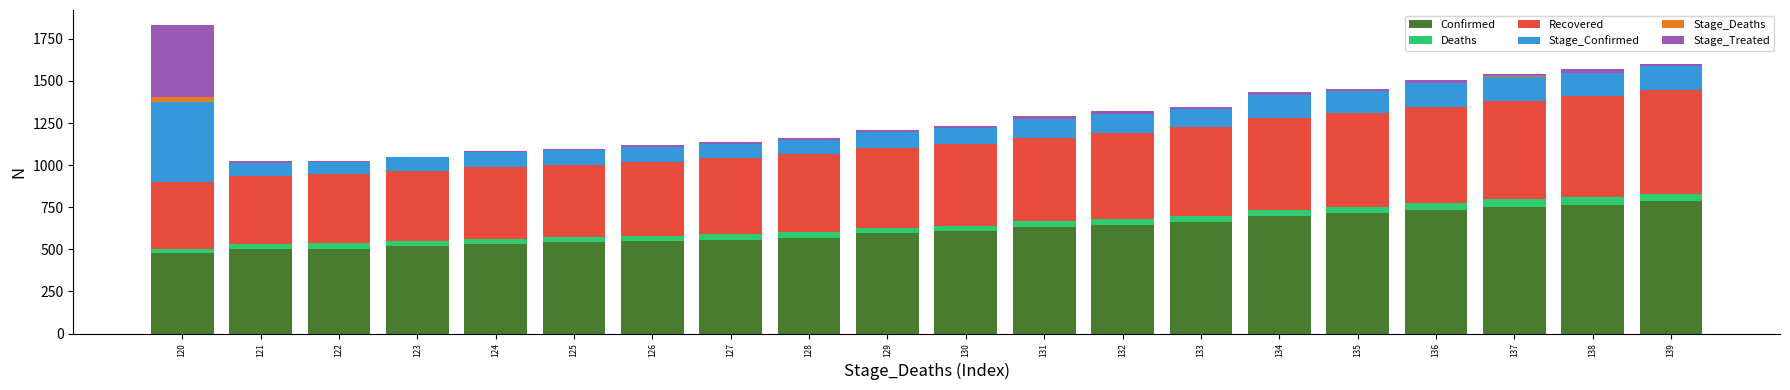

What is the sum of all Confirmed values?

12337